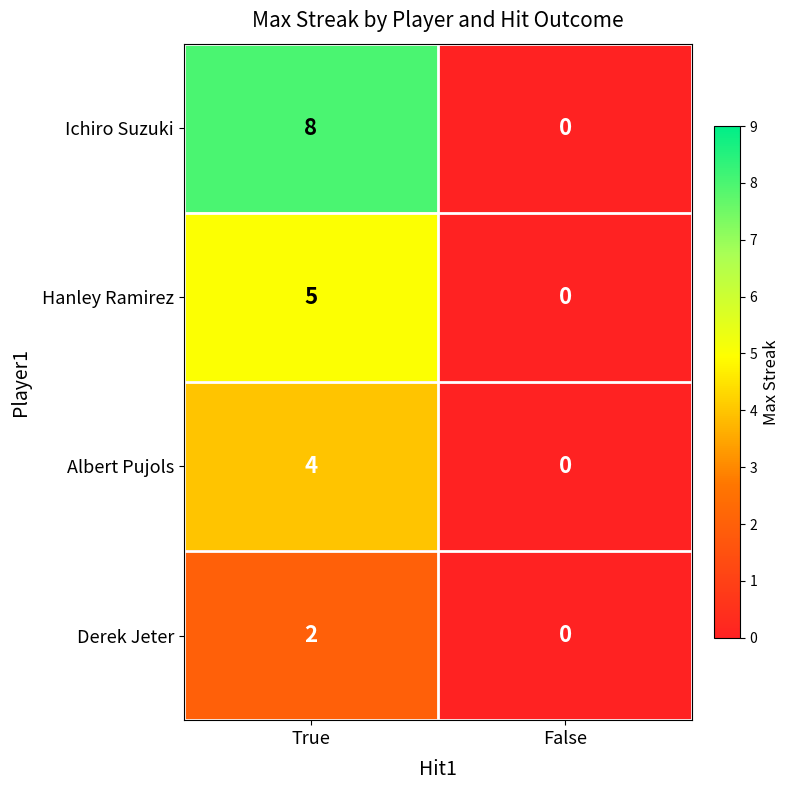

True or false: Albert Pujols has a value of 2 at False.

False